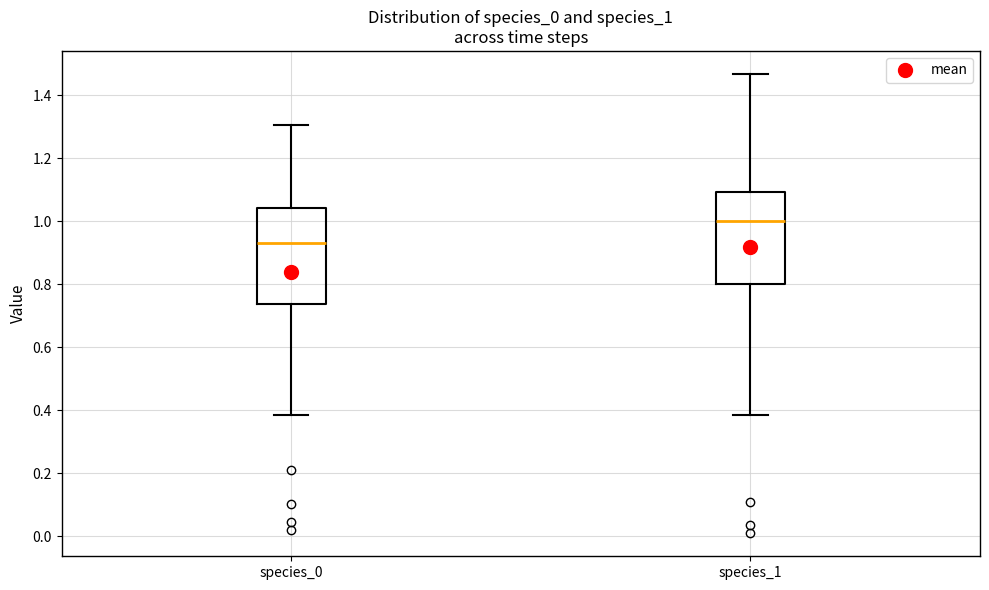

Reading left to right, read every box against the y-axis: the position of its median line, the range the box covers, and the ends of its whiskers. The values are not printed on the chart, so give them approximately, as read against the axis.

species_0: median 0.92, box 0.74 to 1.04, whiskers 0.38 to 1.30
species_1: median 1.00, box 0.80 to 1.10, whiskers 0.38 to 1.46